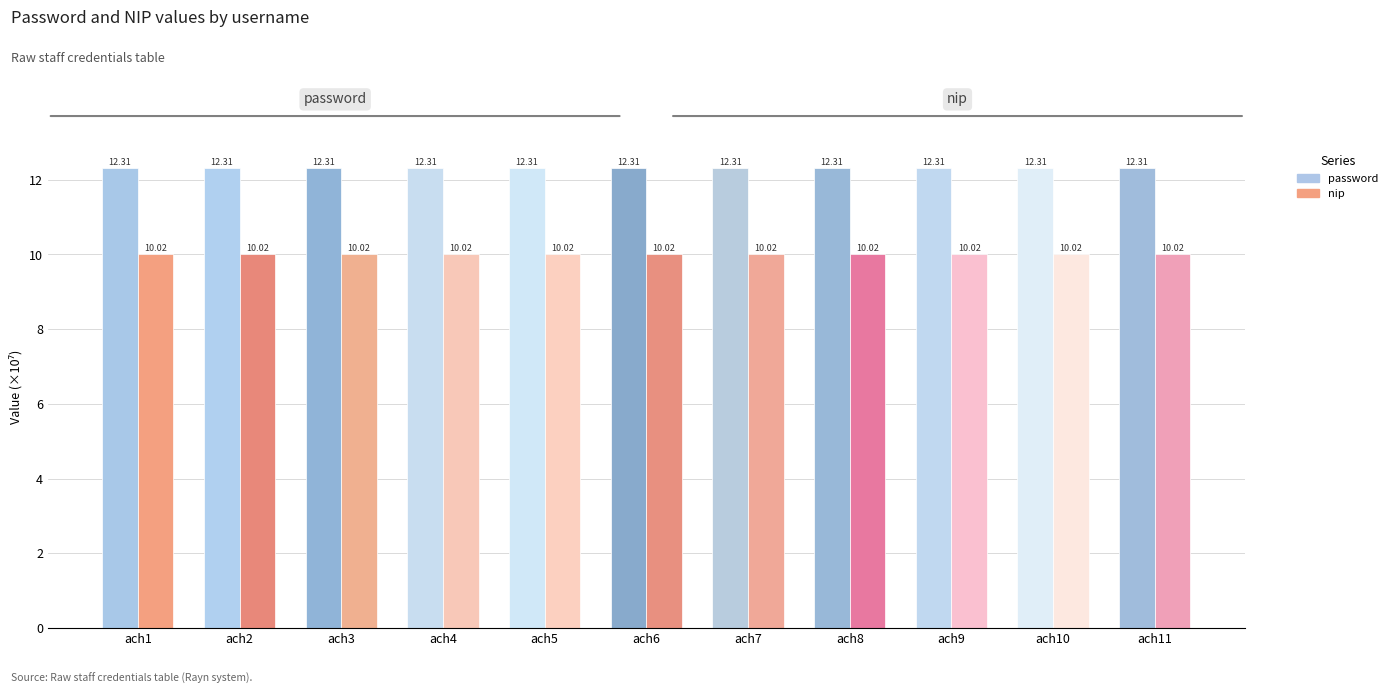

What is the value of the password bar at the 6th from the left?

12.3